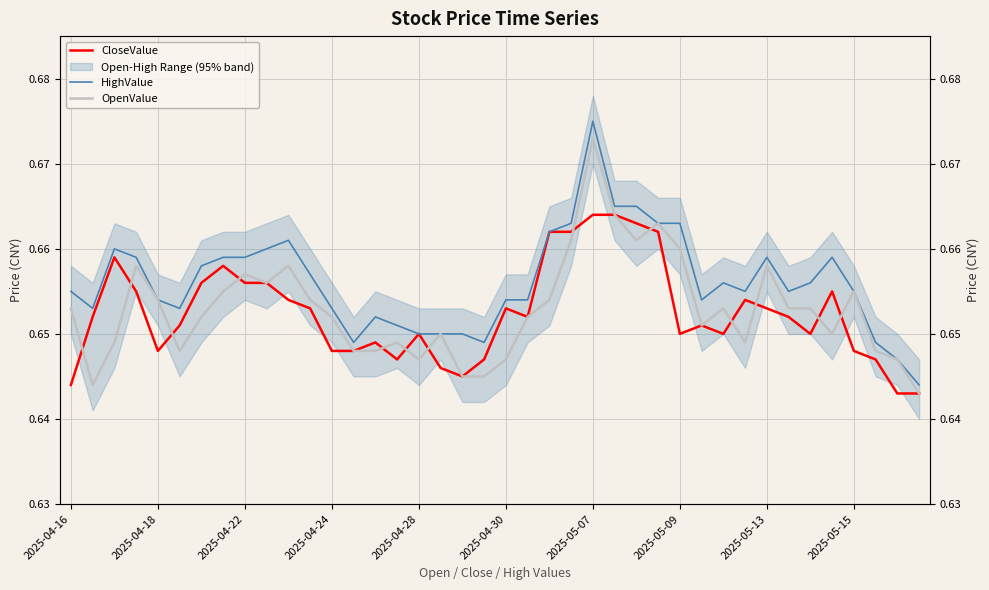

At how many categories does at least one series exceed 0?

40